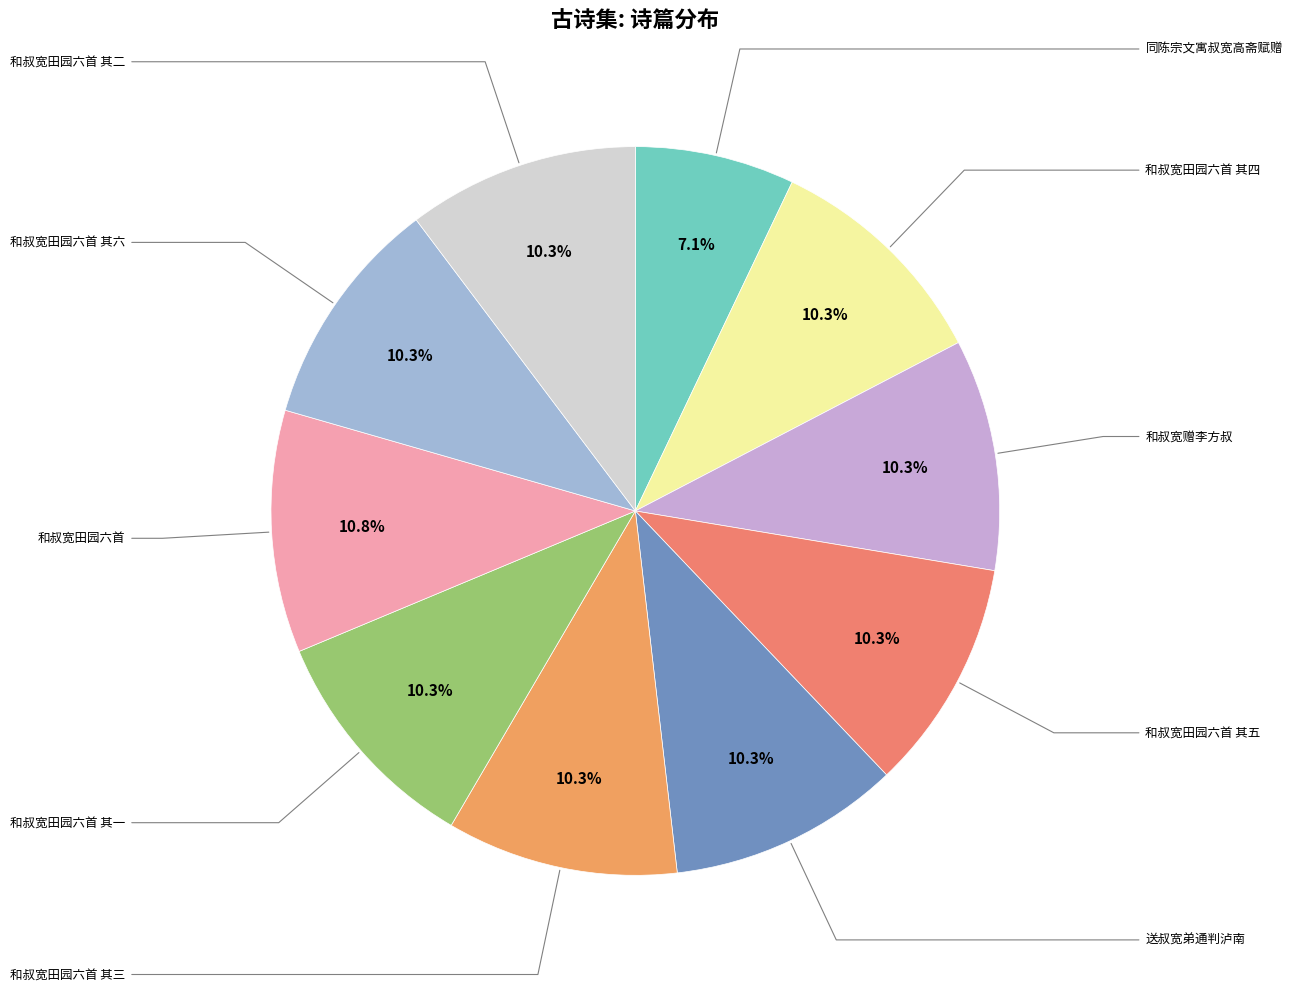

To the nearest percent, what is the average slice percentage?

10%